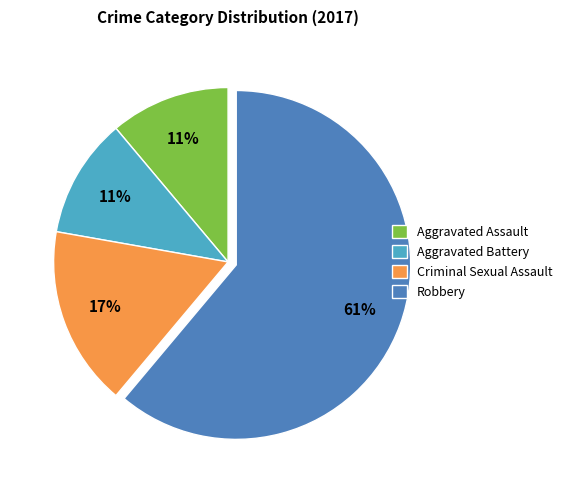

To the nearest percent, what portion does Aggravated Battery represent?

11%